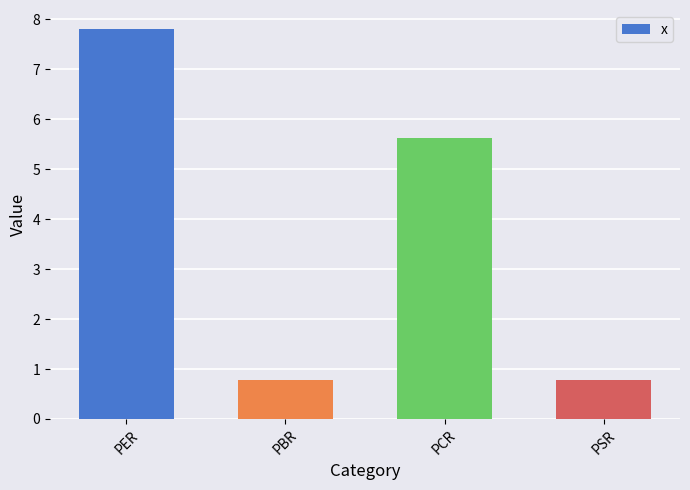

At which label is the value closest to 4?

PCR